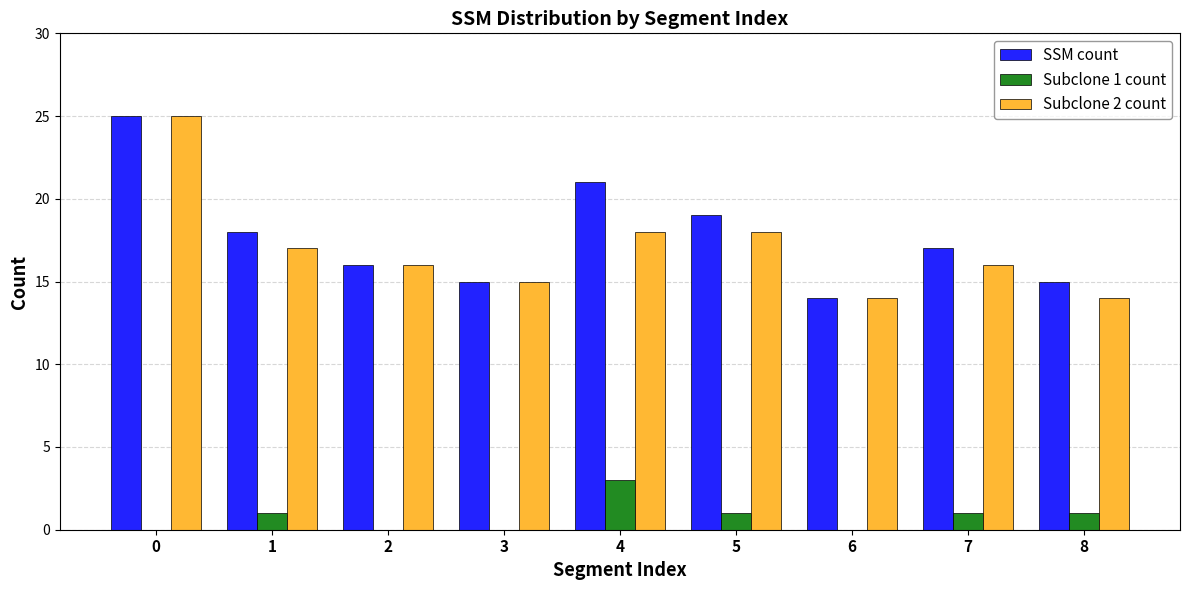

Which series has the largest total across all categories?

SSM count